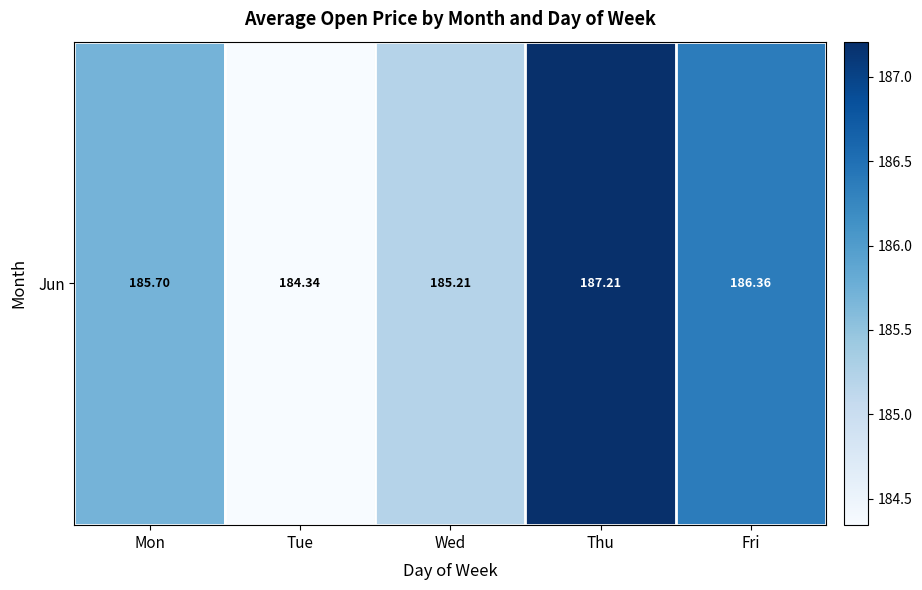

Reading right to left, extract all data points from this chart.

186.4	187.2	185.2	184.3	185.7